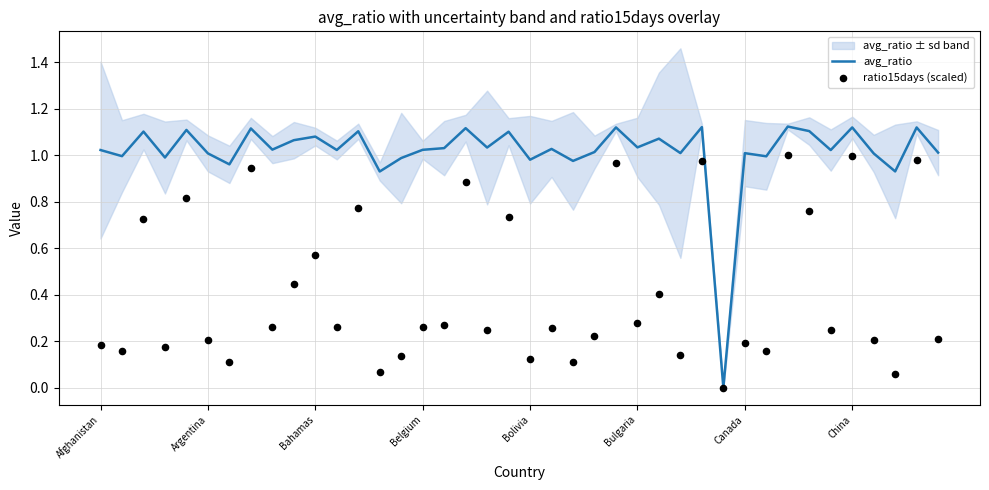

At how many categories does at least one series exceed 0?

39